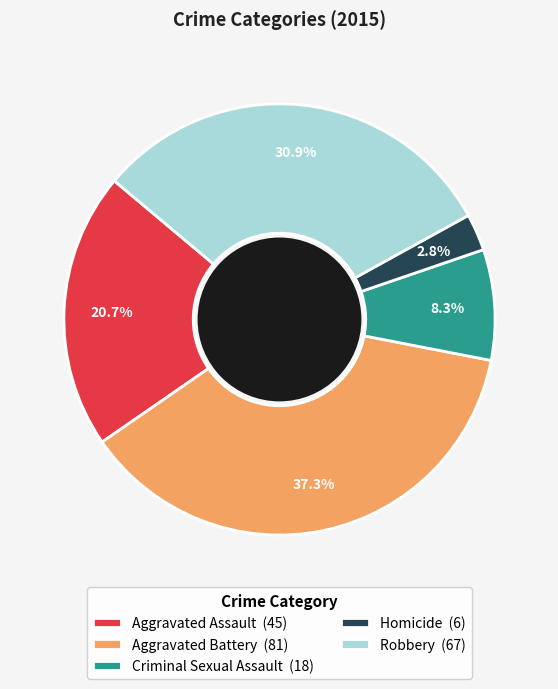

True or false: Criminal Sexual Assault accounts for 3% of the total.

False